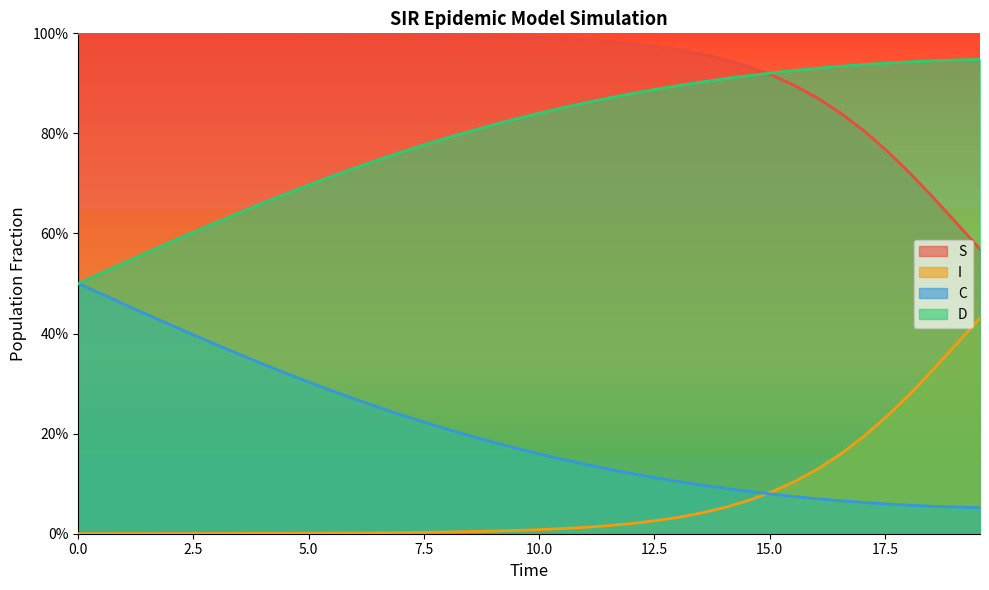

Rank the series by their maximum value, from highest to lowest.

S, D, C, I